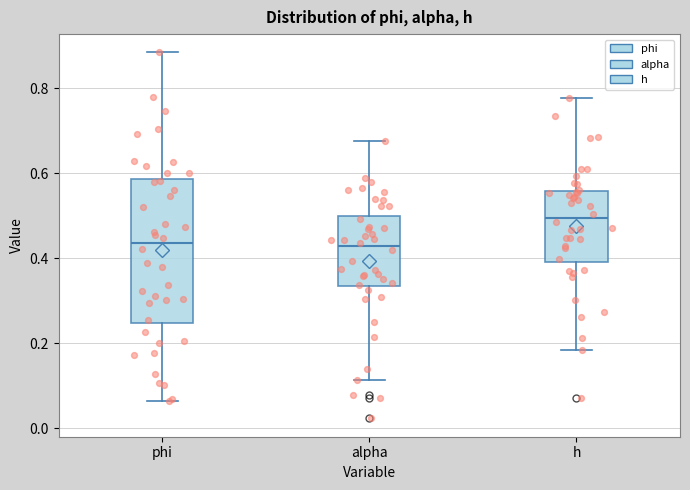

Where is the lower edge of the box for h on the y-axis? The values are not printed on the chart, so give them approximately, as read against the axis.

0.40